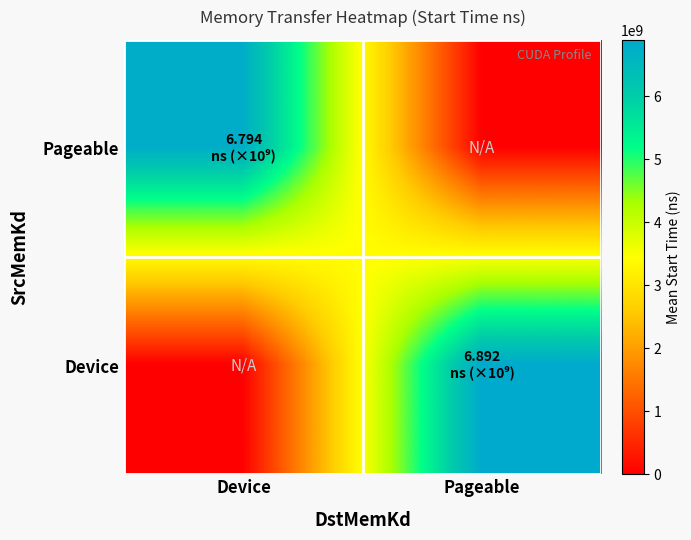

Reading left to right, extract all data points from this chart.

Pageable: Device=6794060868.4	Pageable=0.0
Device: Device=0.0	Pageable=6892339741.8